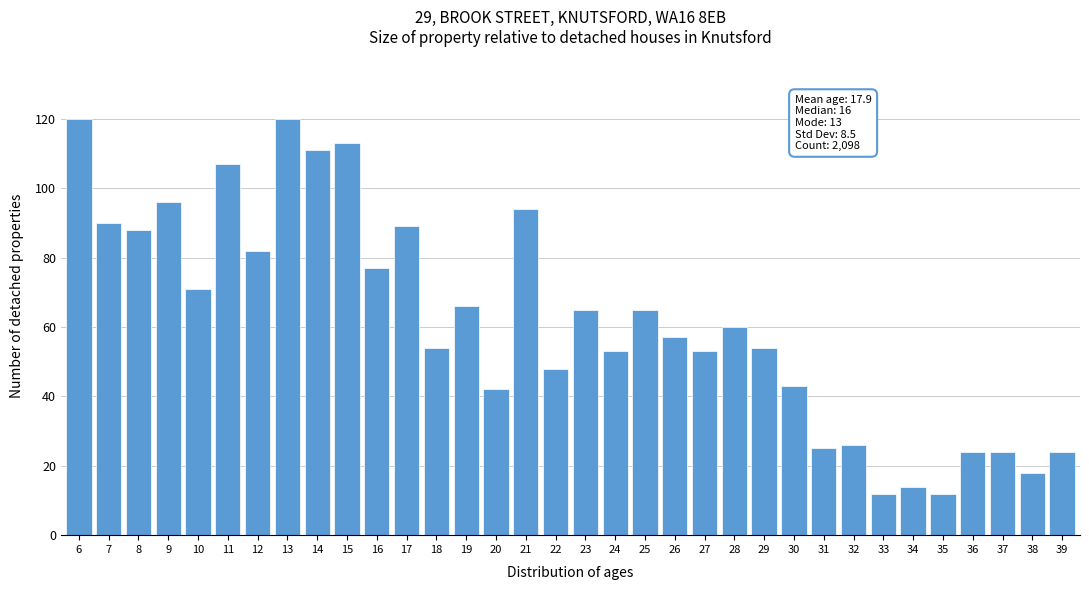

The value at 16 is 26. True or false?

False